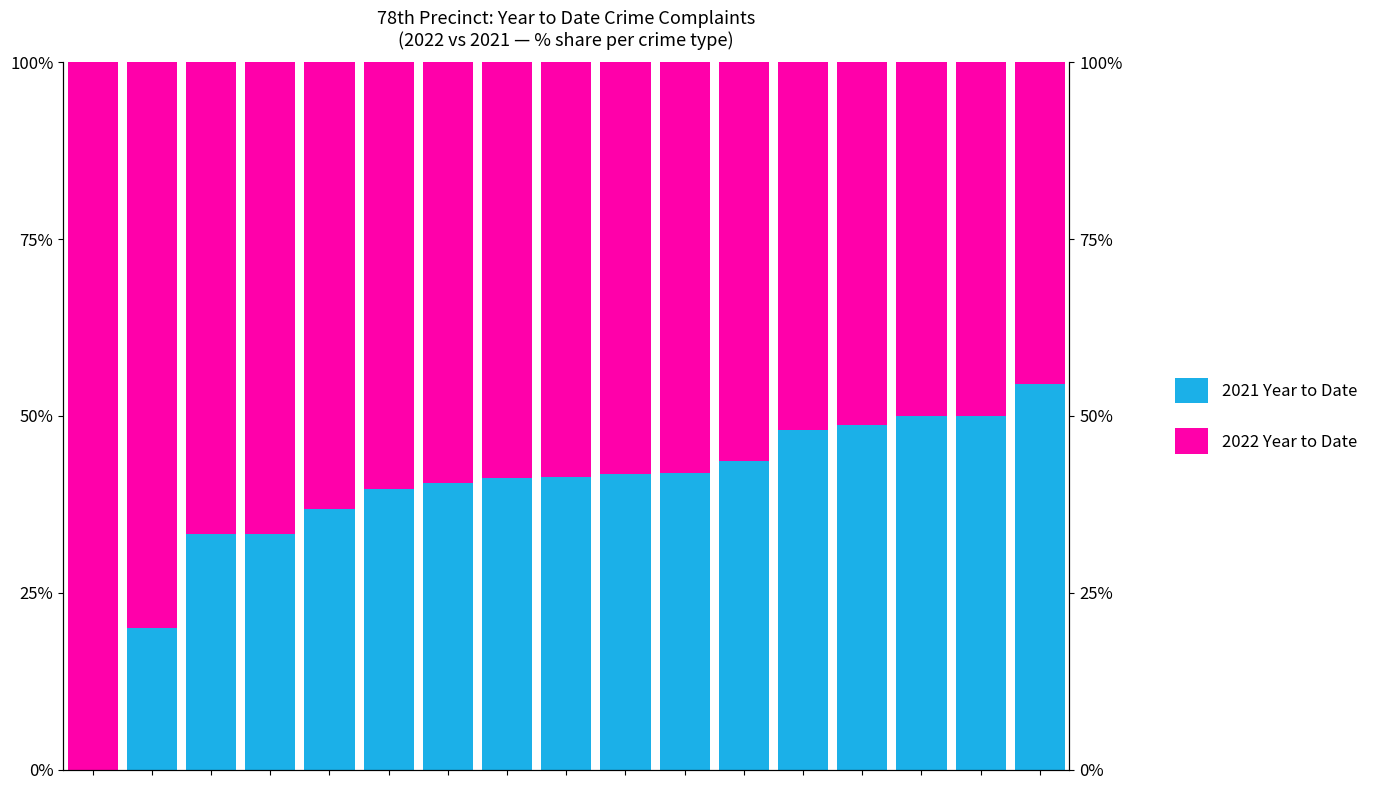

At 8, list the series in order from smallest to largest.

2021 Year to Date, 2022 Year to Date